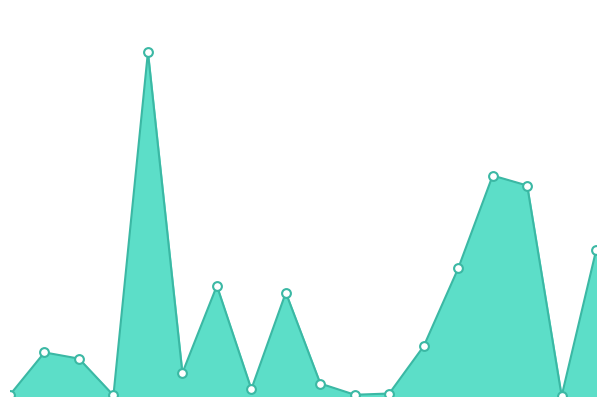

Is this an area chart (filled region under the line)?

Yes